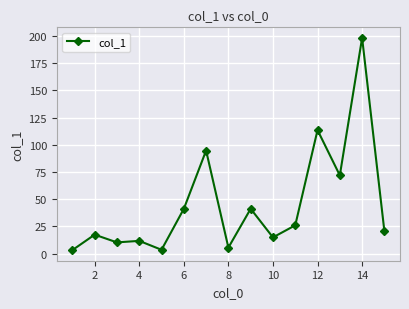

What is the value of the 2nd point from the left?

17.4